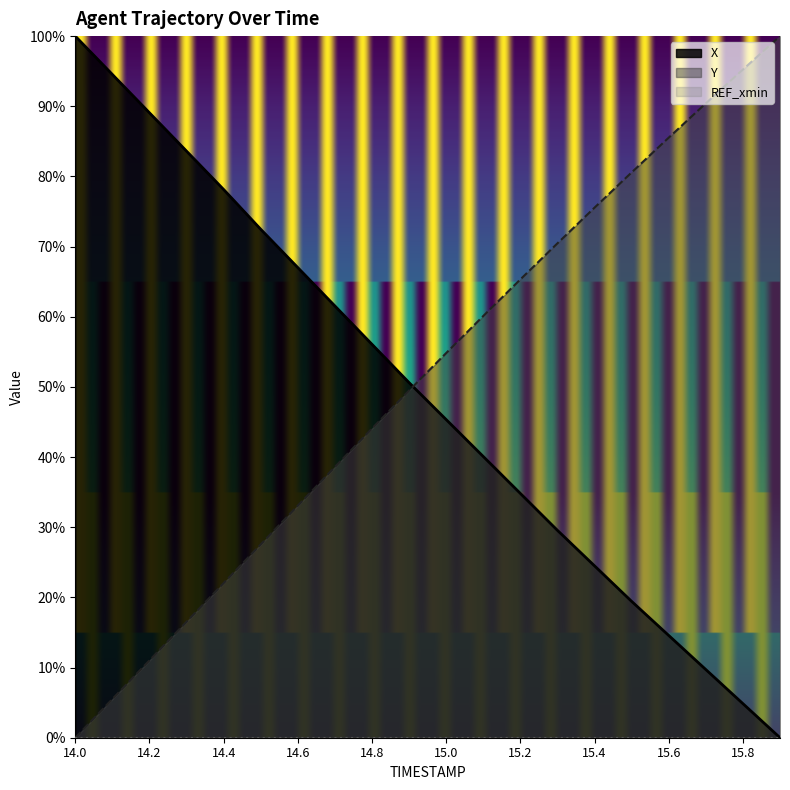

Does the chart have visible grid lines?

No